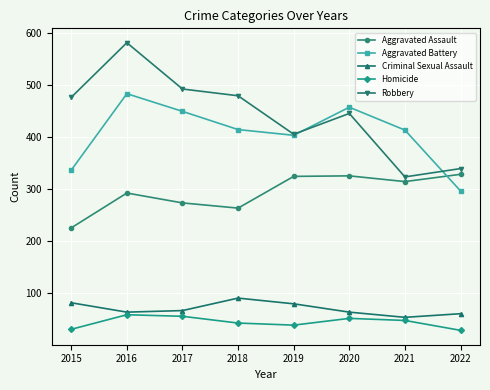

Rank the series at 2015 from lowest to highest value.

Homicide, Criminal Sexual Assault, Aggravated Assault, Aggravated Battery, Robbery